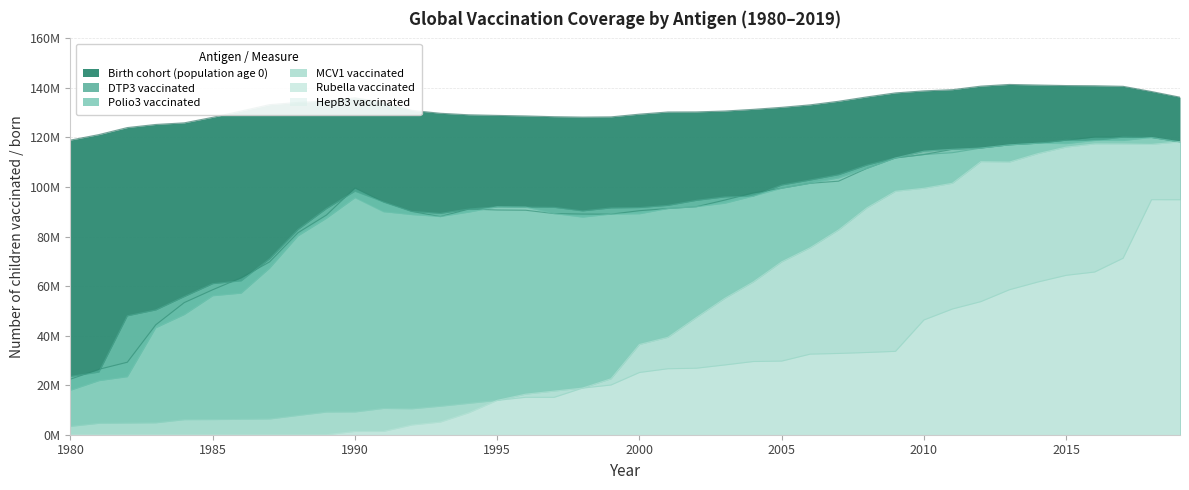

Which has a higher value, 2019 or 1997?

2019